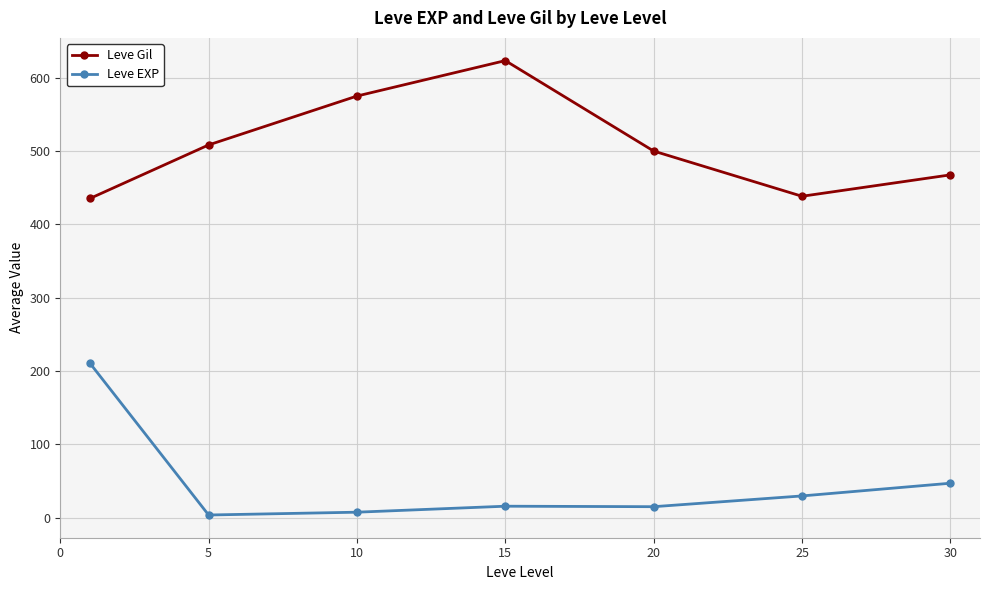

Which series has the largest total across all categories?

Leve Gil